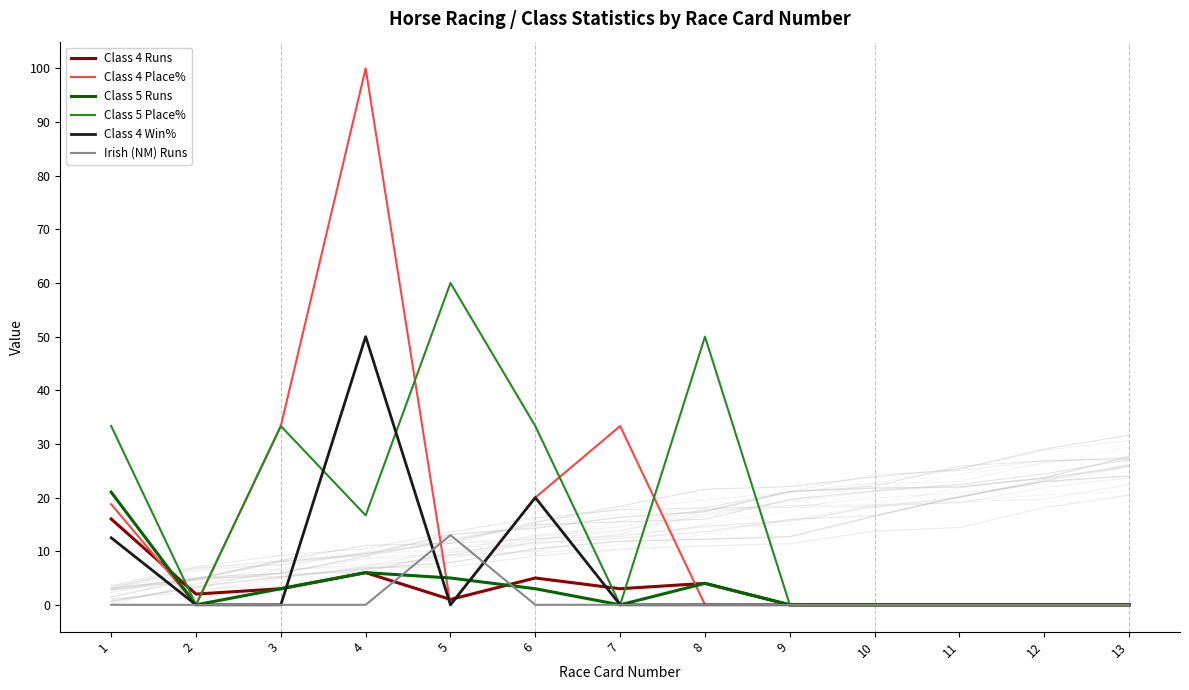

True or false: Class 4 Place% has more than 1 points higher than both neighbors.

True